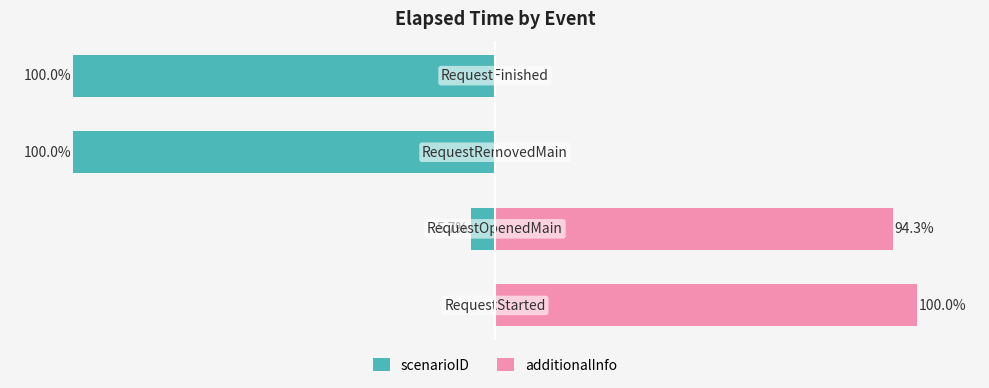

Reading right to left, transcribe all the data shown in this chart.

scenarioID: -100.0	-100.0	-5.7	0.0
additionalInfo: 0.0	0.0	94.3	100.0